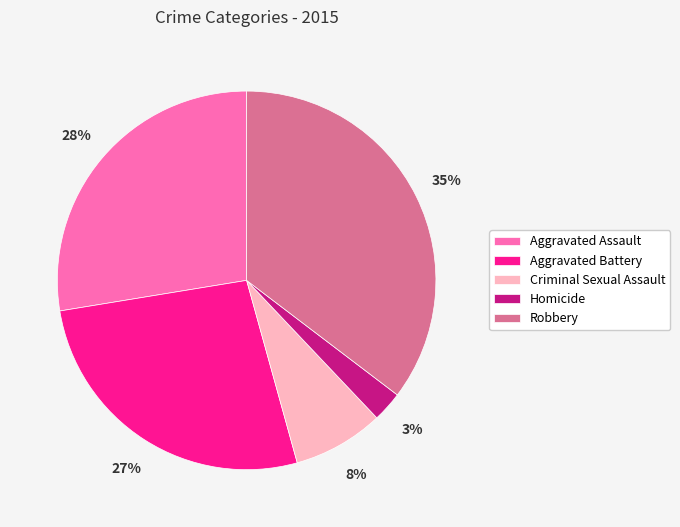

Between Robbery and Aggravated Battery, which is larger?

Robbery